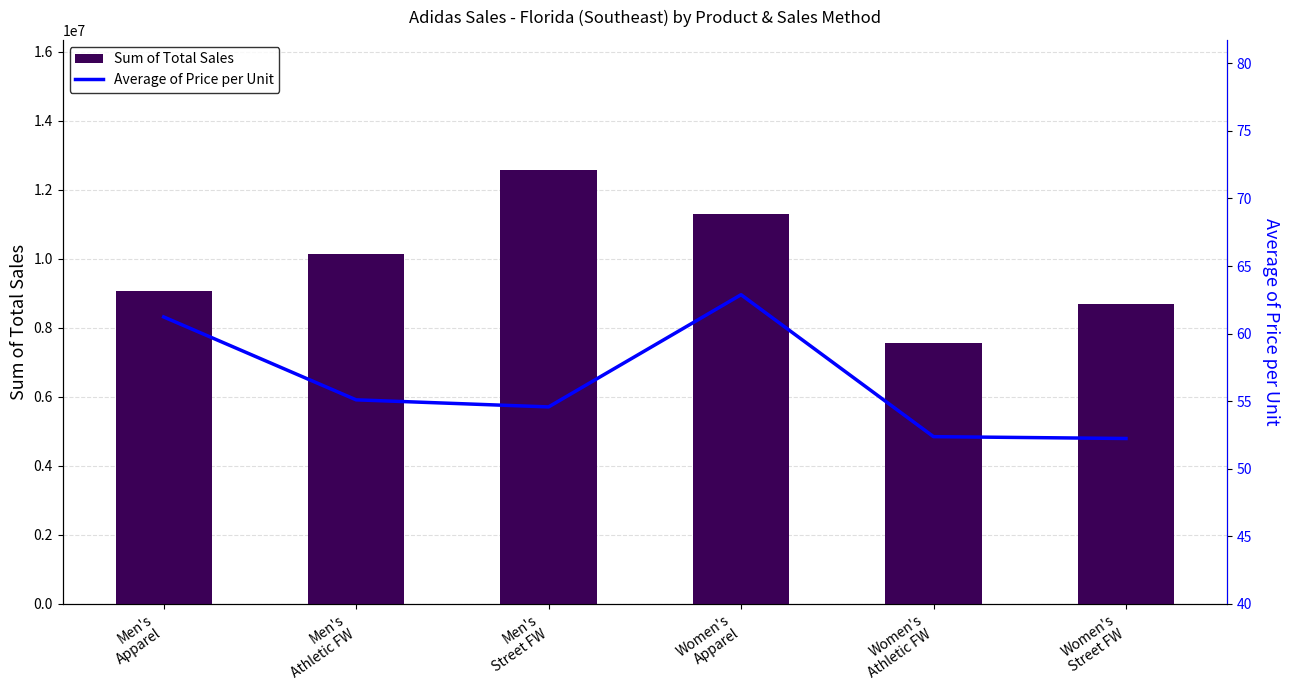

What is the total value across all series at Men's
Apparel?

9054281.2